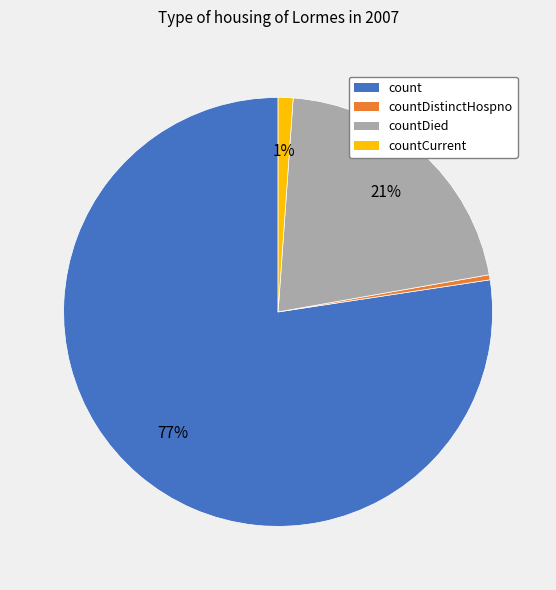

To the nearest percent, what is the average slice percentage?

25%